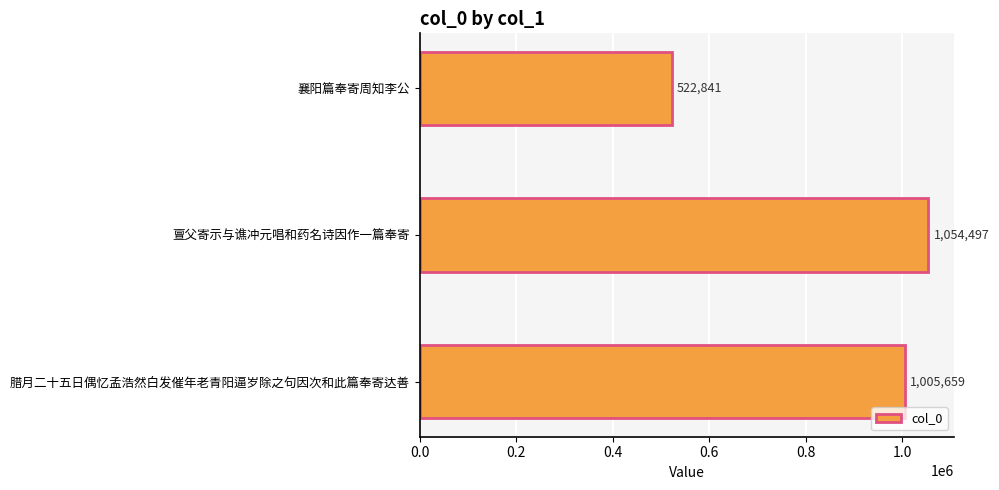

Rank the categories by value from highest to lowest.

亶父寄示与谯冲元唱和药名诗因作一篇奉寄, 腊月二十五日偶忆孟浩然白发催年老青阳逼岁除之句因次和此篇奉寄达善, 襄阳篇奉寄周知李公